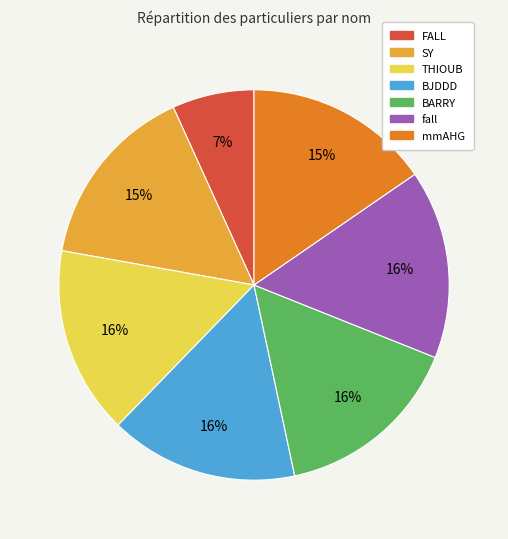

What is the smallest slice in the pie chart?

FALL